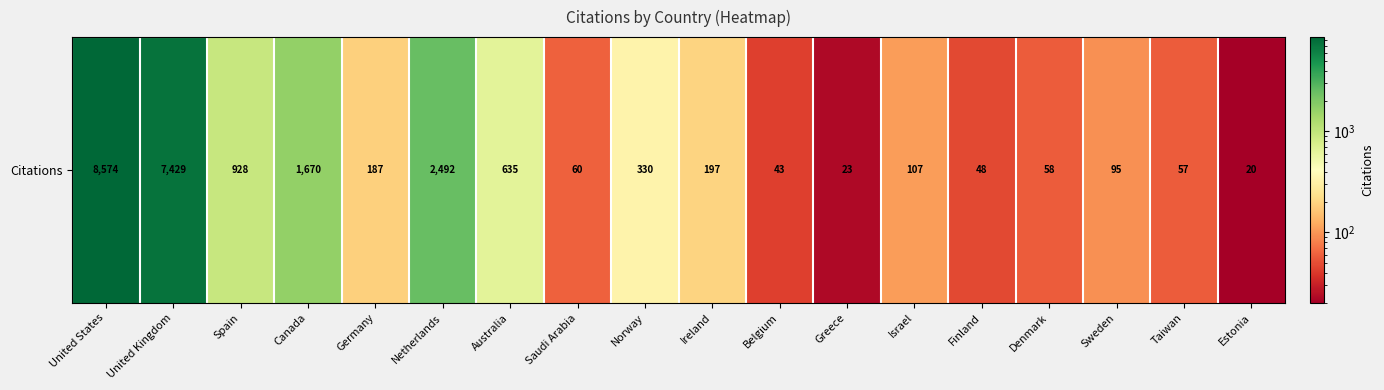

Count the number of categories in the chart.

18